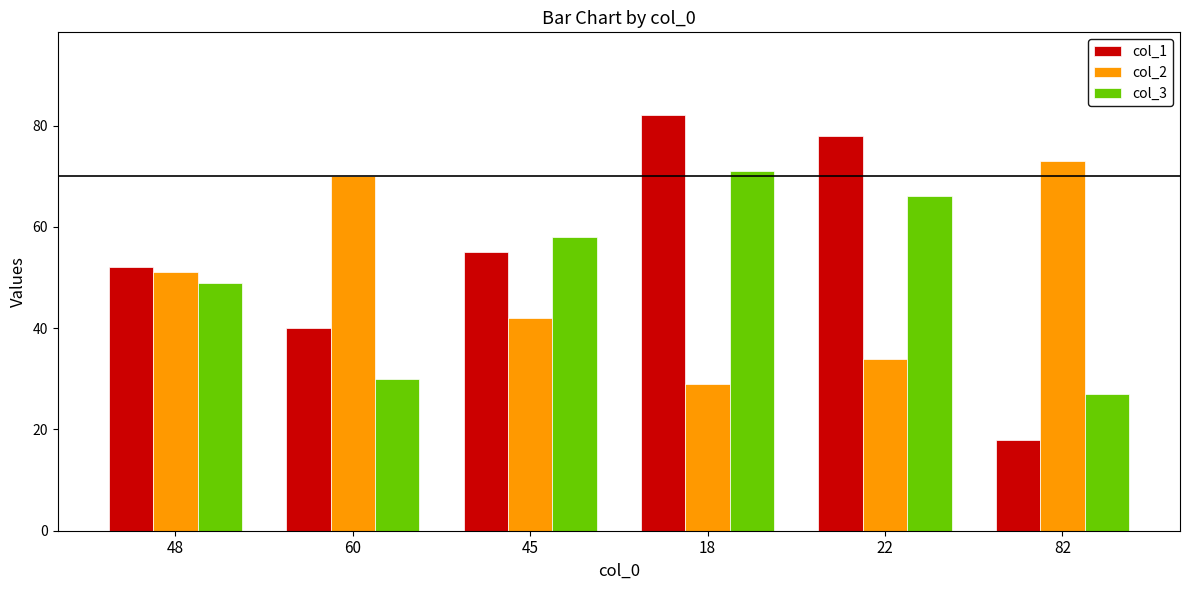

What is the difference between the maximum and second lowest values in the col_2 series?

39